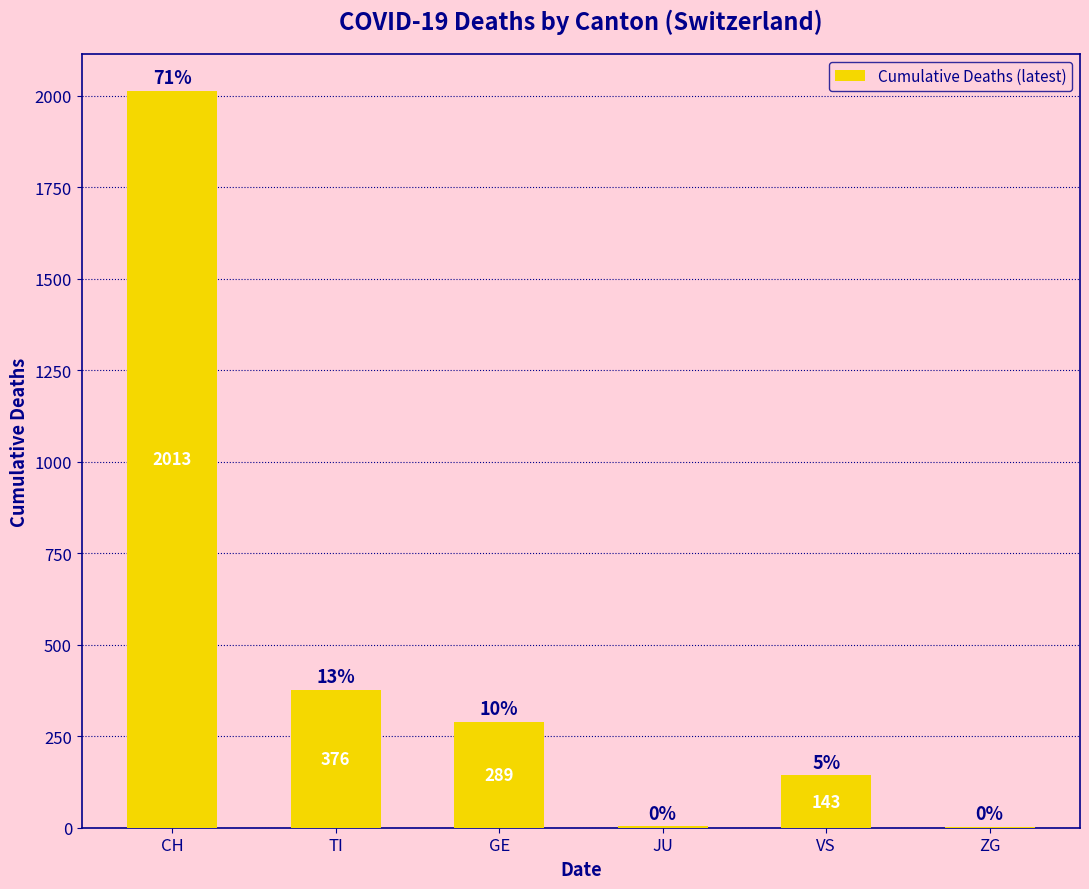

Are the bars grouped side by side (vs. stacked)?

No